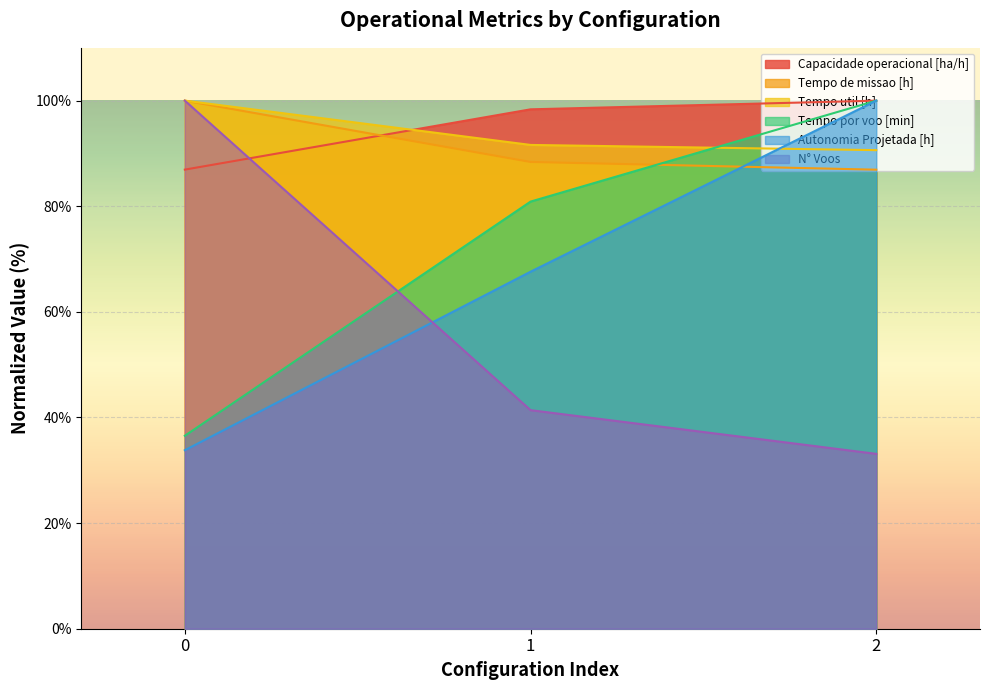

What is the difference between the maximum and minimum values in the Tempo de missao [h] series?

13.1